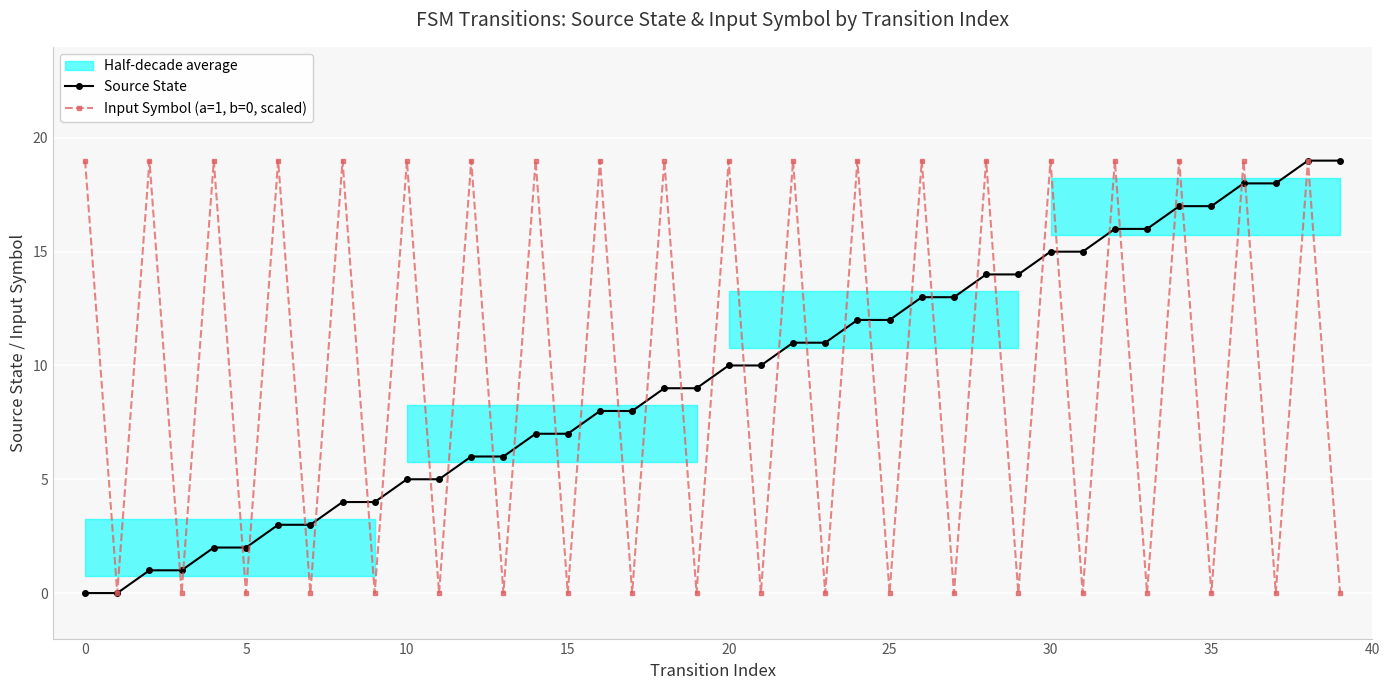

How many times do Source State and Input Symbol (a=1, b=0, scaled) cross each other?

35